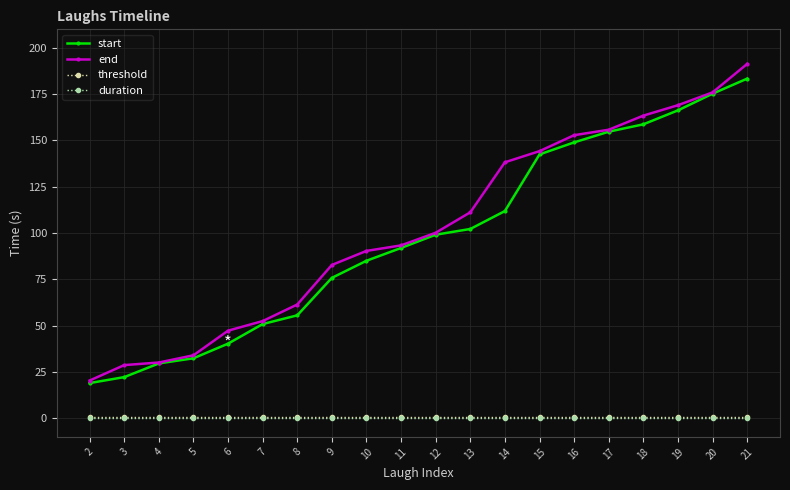

True or false: duration and end cross at least once.

False